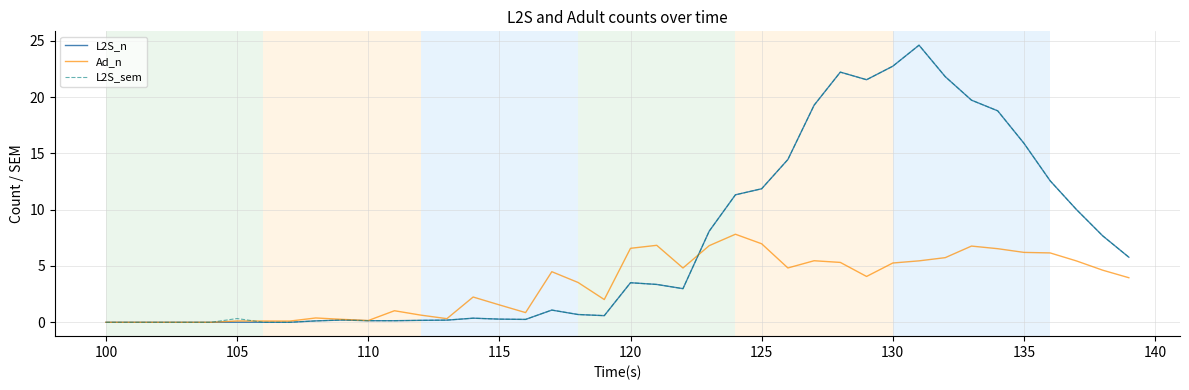

What is the maximum value for L2S_sem?

24.6